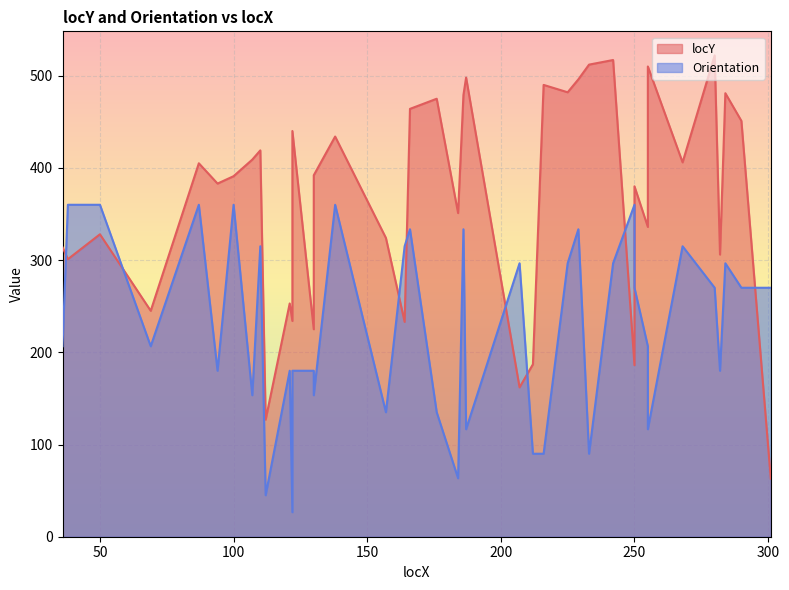

What is the total value across all series at 242?

813.6